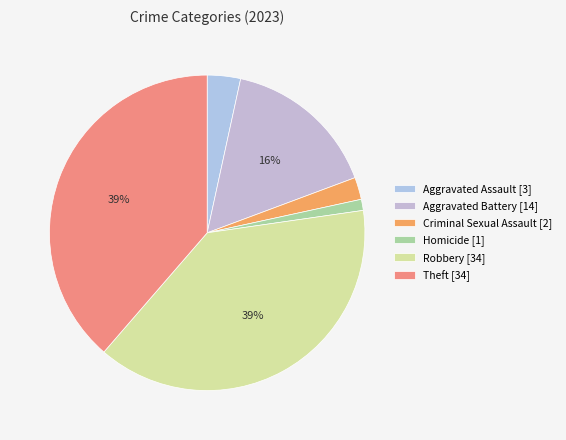

Count the number of slices in the pie.

6